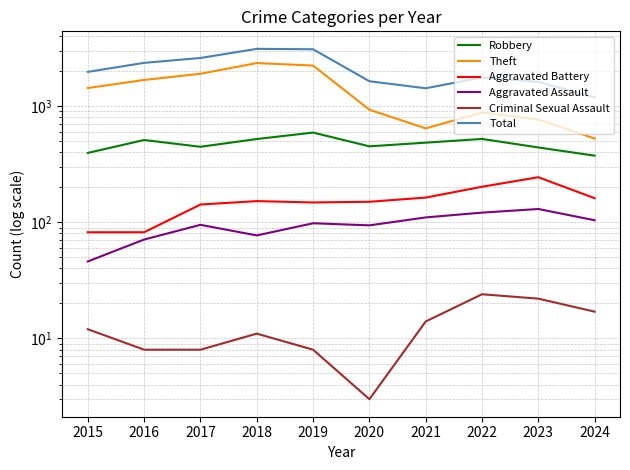

What is the value of the Criminal Sexual Assault point at the 6th from the left?

3